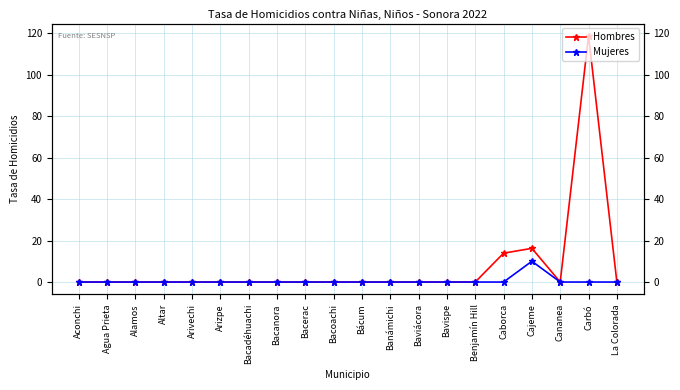

Is it true that Hombres equals 49.7 at Bacadéhuachi?

False